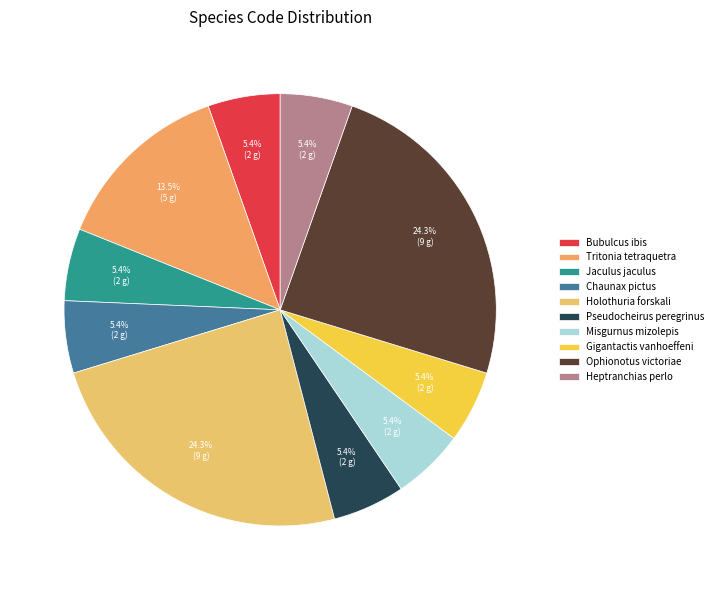

To the nearest percent, what is the average slice percentage?

10%